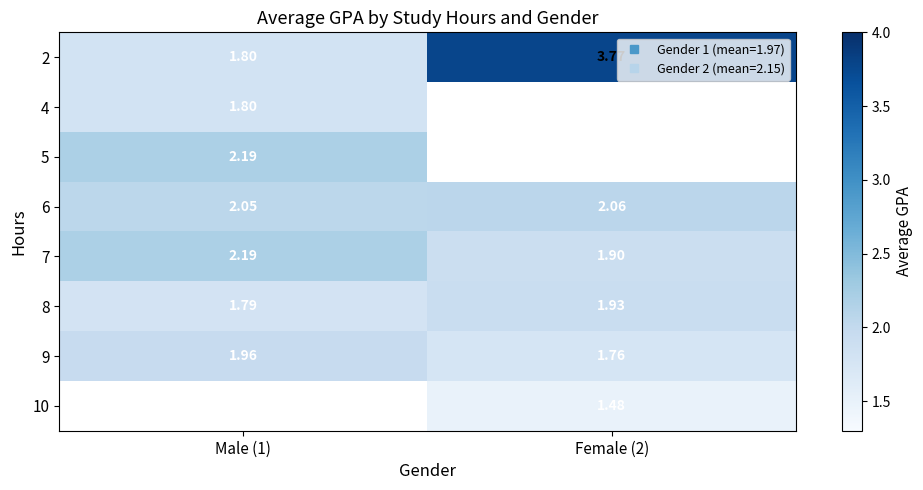

What is the lowest value of the row_6 series?

1.8